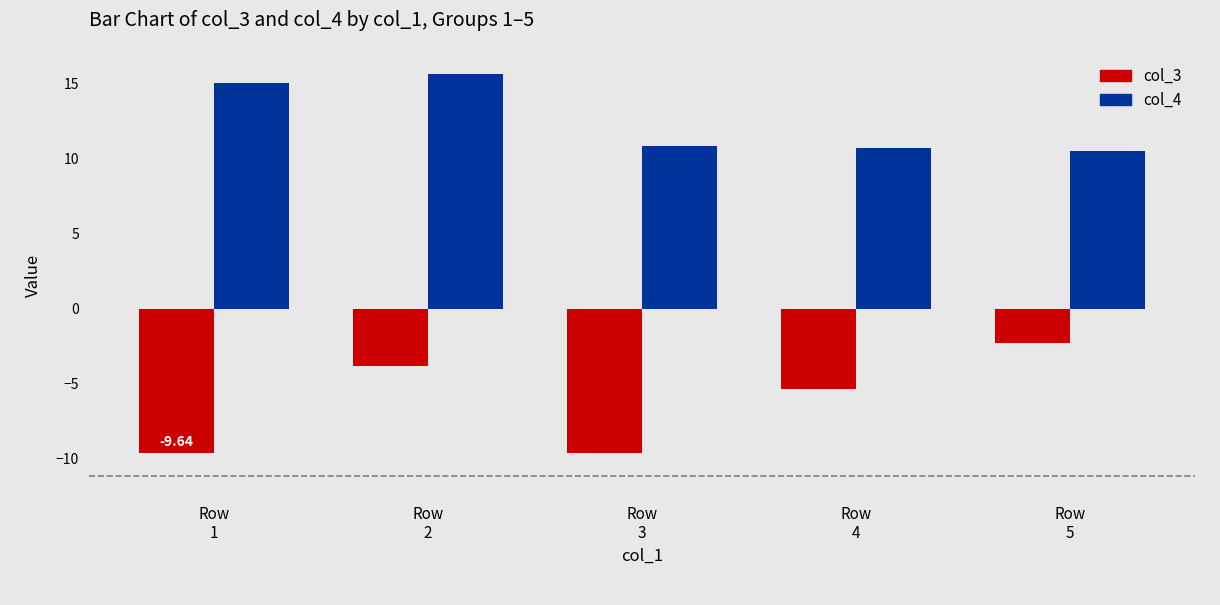

What is the difference between the second highest and second lowest values in the col_4 series?

4.4